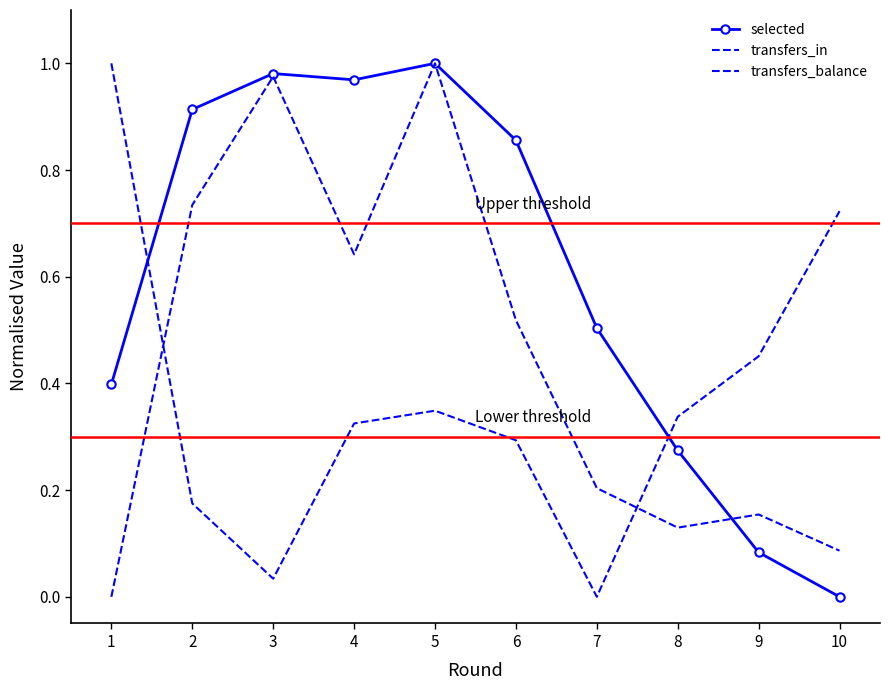

How many series are shown in this chart?

3